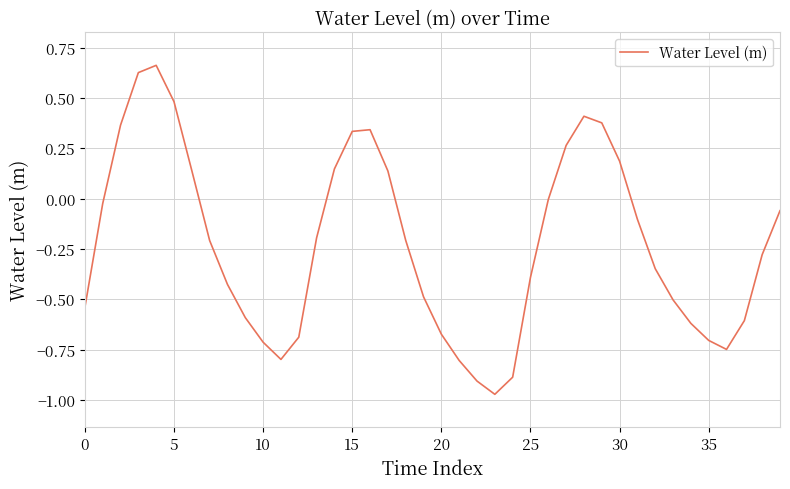

What is the minimum value shown in the chart?

-1.0